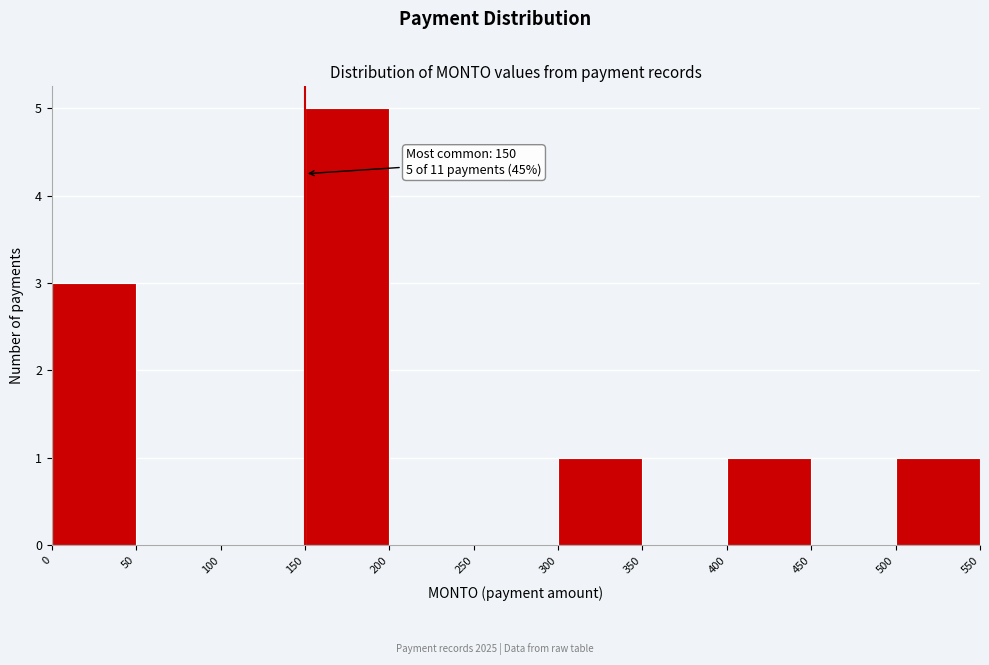

Over which range of the x-axis is the bar tallest?

150 to 200